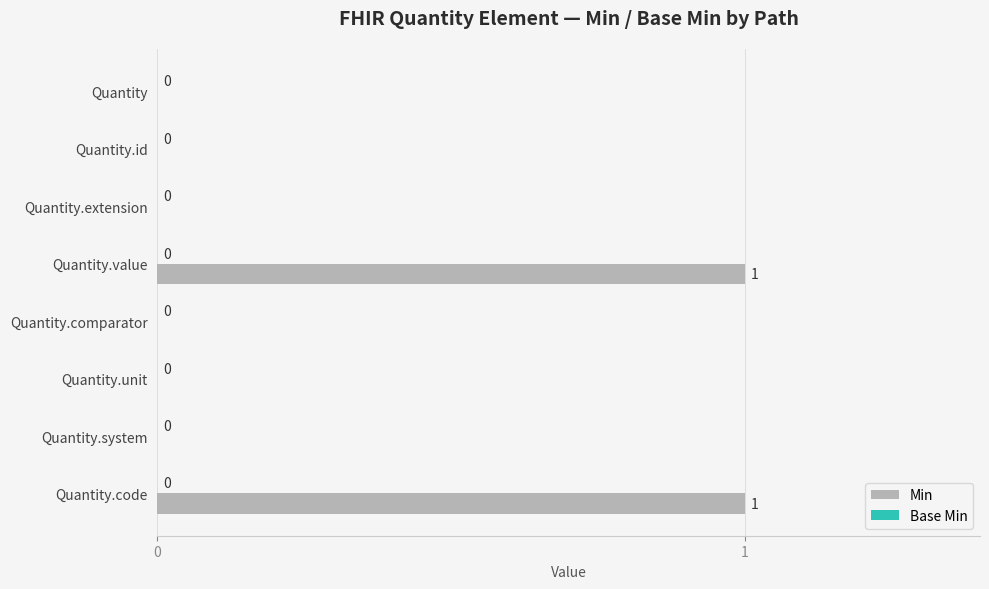

How many categories are shown in the chart?

8